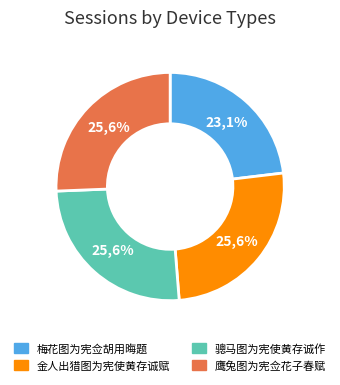

What is the smallest slice in the pie chart?

梅花图为宪佥胡用晦题